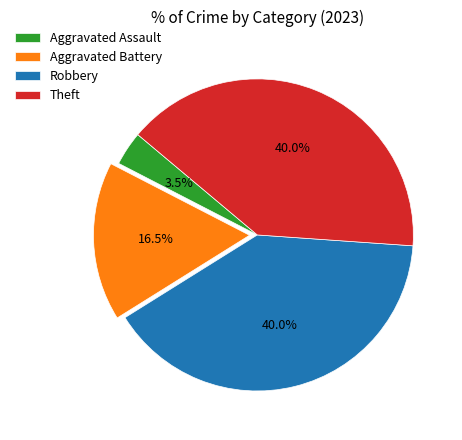

What is the ratio of the value at Robbery to the value at Theft?

1.0